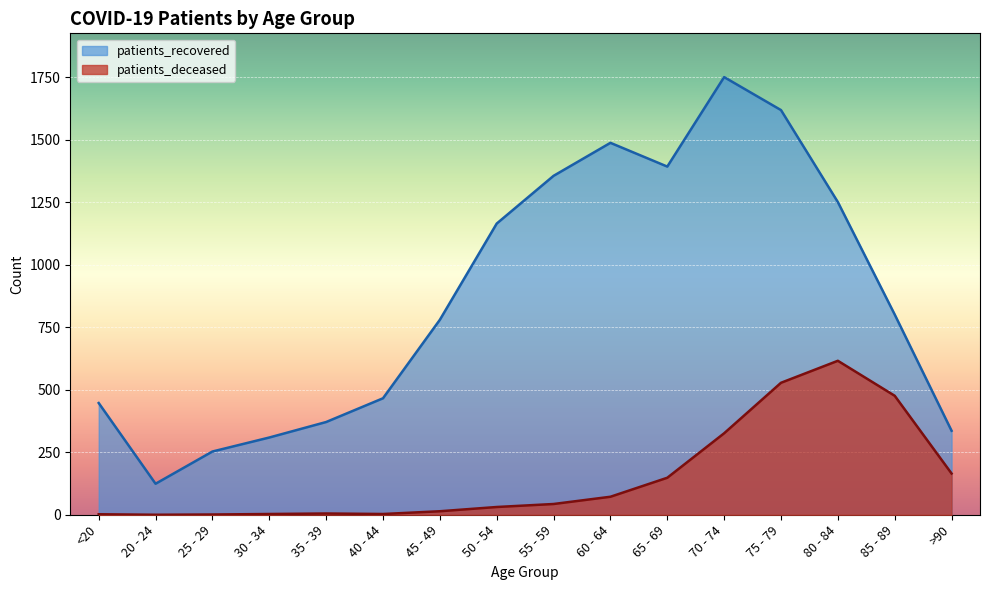

What is the difference between the patients_recovered values at 65 - 69 and 60 - 64?

95